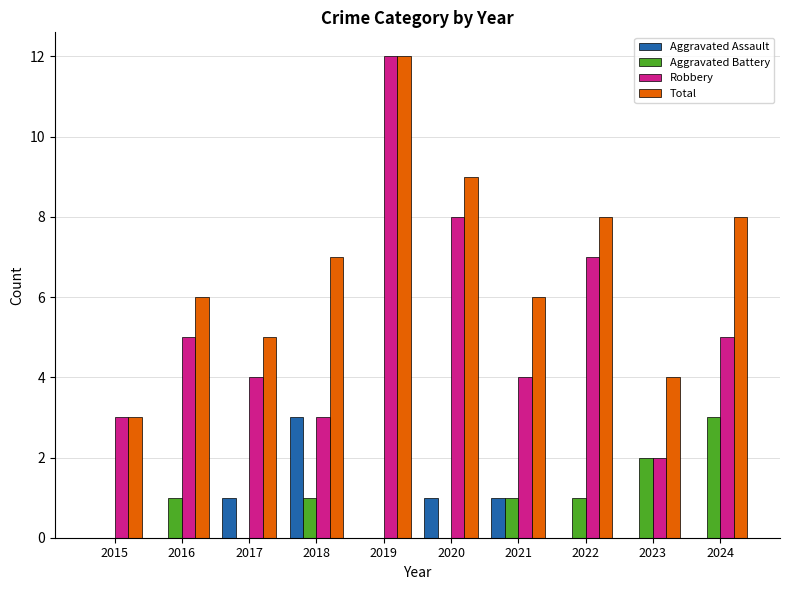

Between 2018 and 2019, which series saw the biggest shift?

Robbery